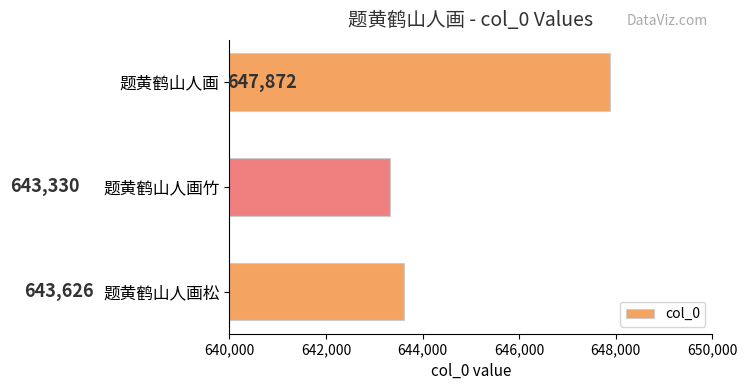

What is the change in value from 题黄鹤山人画松 to 题黄鹤山人画竹?

-296